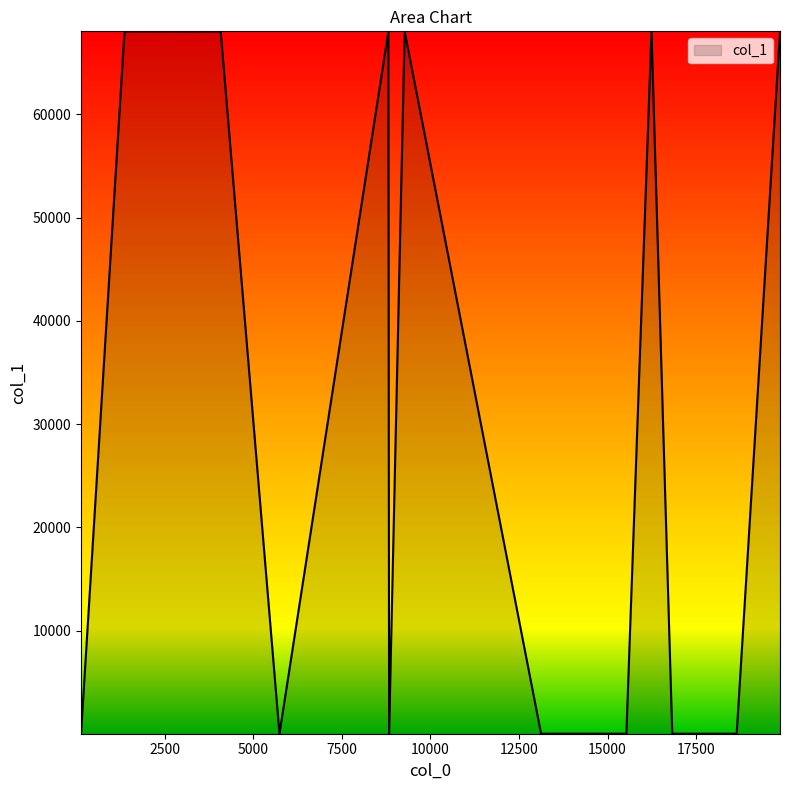

At which category does the data reach its first local peak?

4